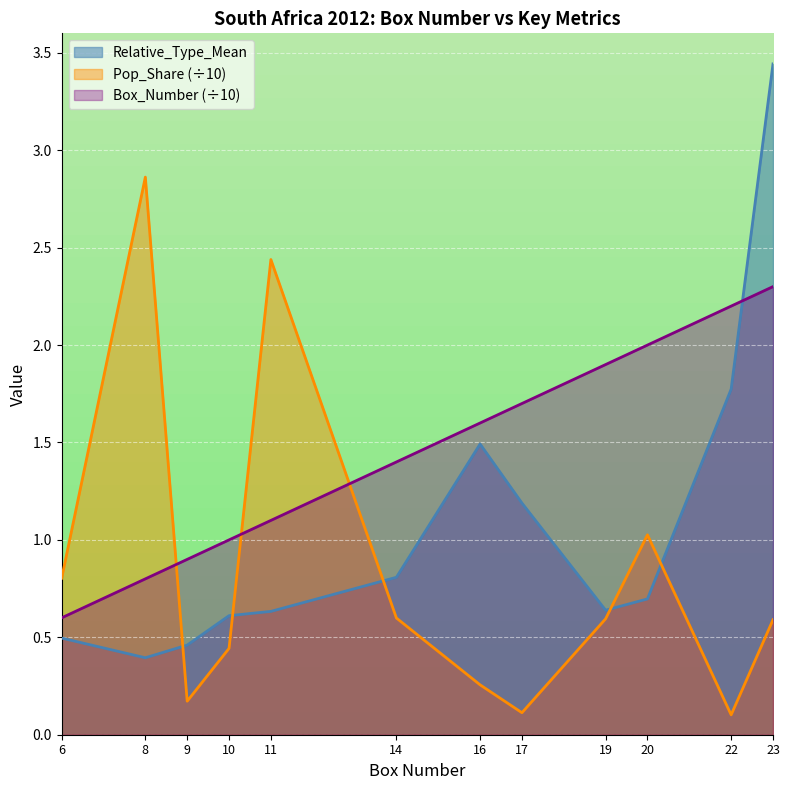

What is the total value across all series at 10?

2.1